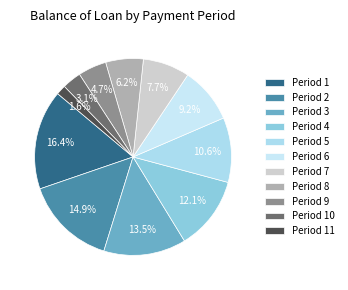

How many segments does this pie chart have?

11